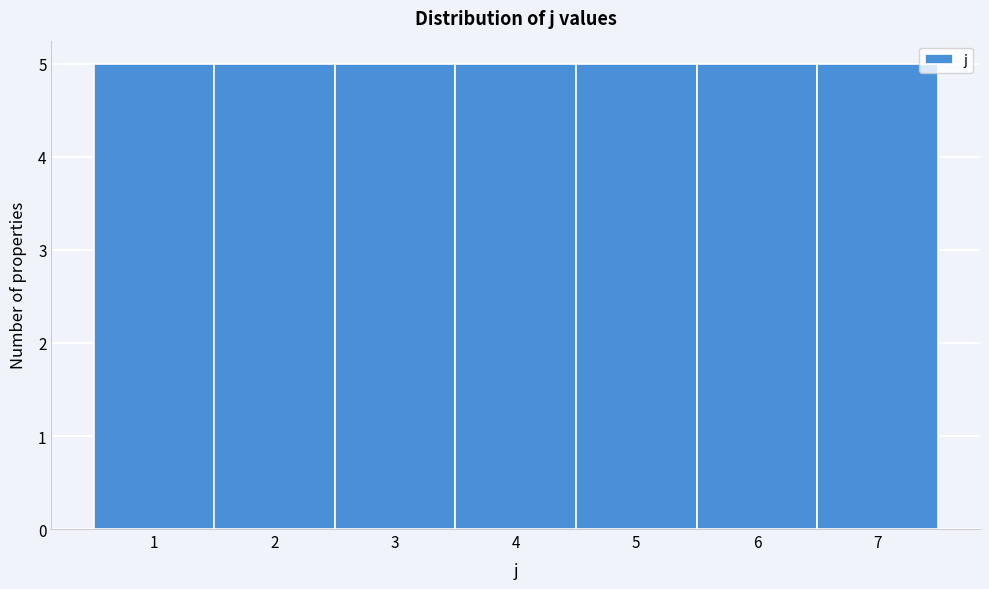

Reading left to right, list every bar in this chart as the range it spans on the x-axis followed by its height. The values are not printed on the chart, so give them approximately, as read against the axis.

0.5 to 1.5: 5
1.5 to 2.5: 5
2.5 to 3.5: 5
3.5 to 4.5: 5
4.5 to 5.5: 5
5.5 to 6.5: 5
6.5 to 7.5: 5